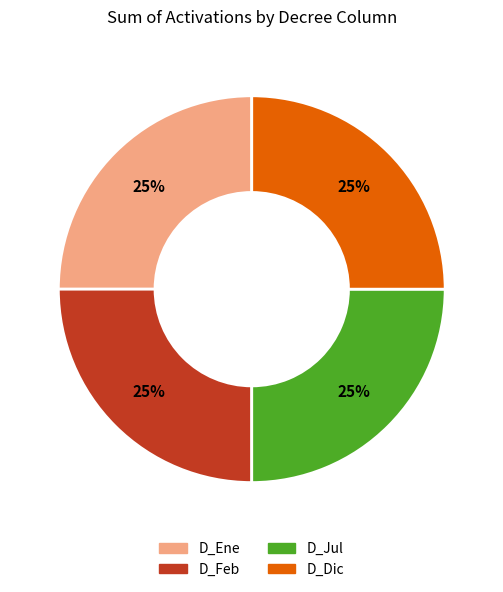

Count the number of slices in the pie.

4